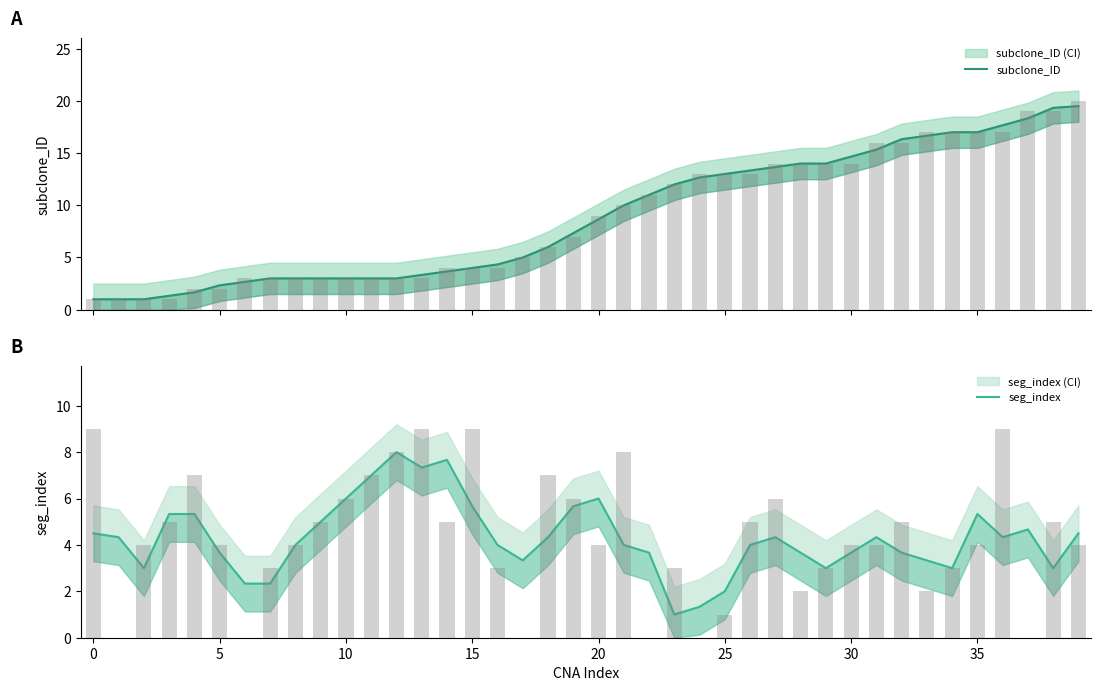

At which category is the sum across all series the highest?

39